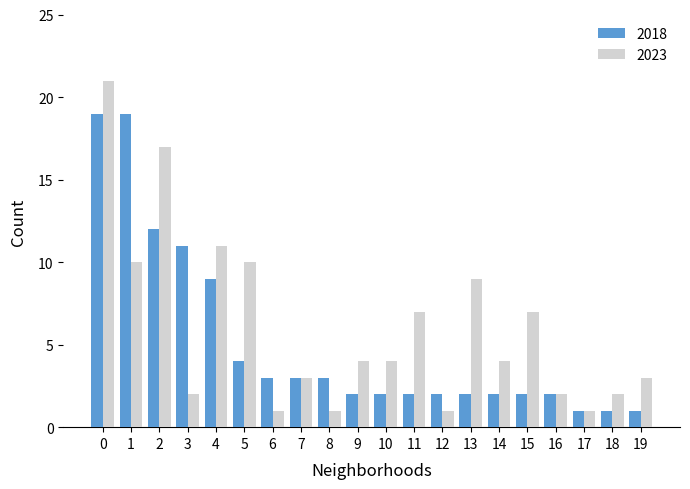

What is the value of the 2023 bar at the 15th from the left?

4